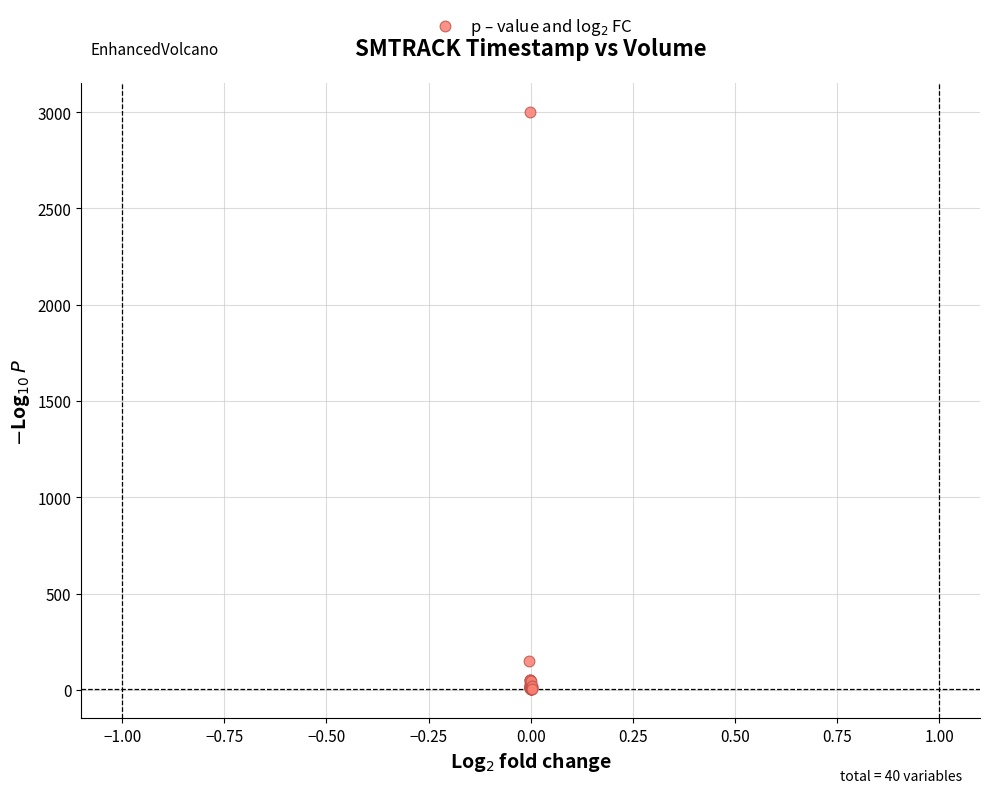

What Y value in the scatter plot is closest to 1501?

148.8